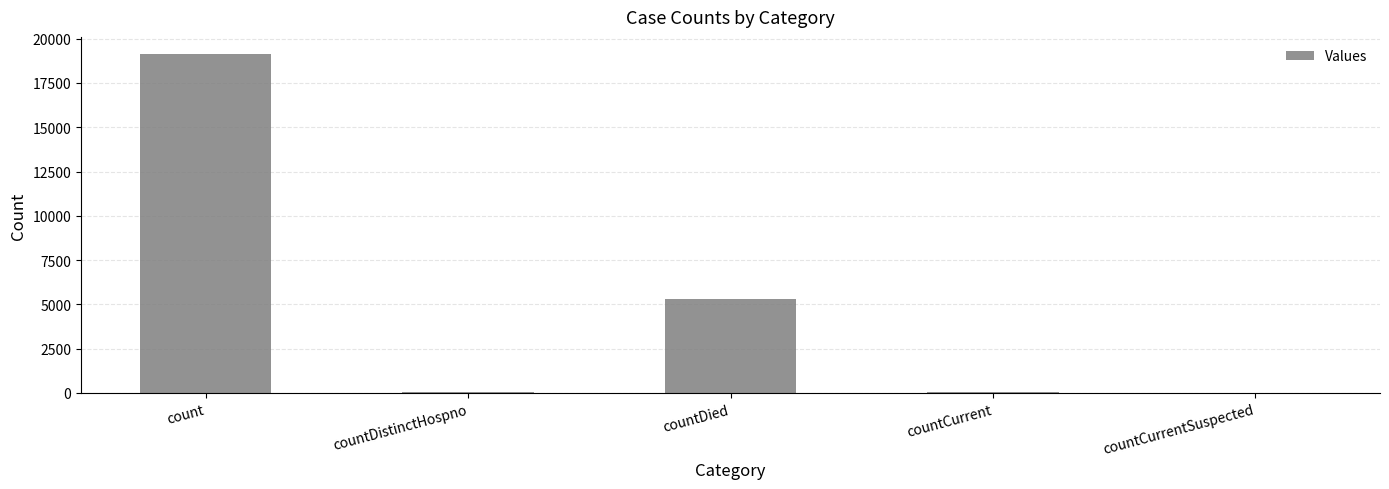

What is the sum of all values?

24525